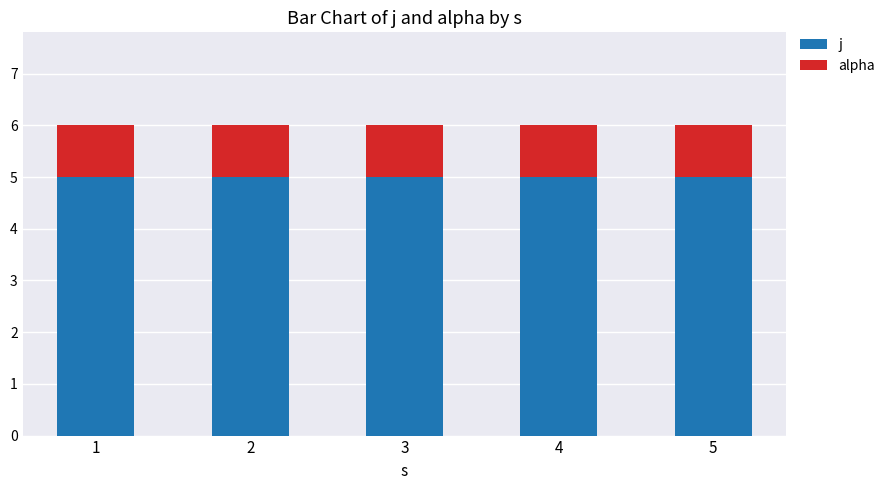

What are all the series names shown in the legend?

j, alpha